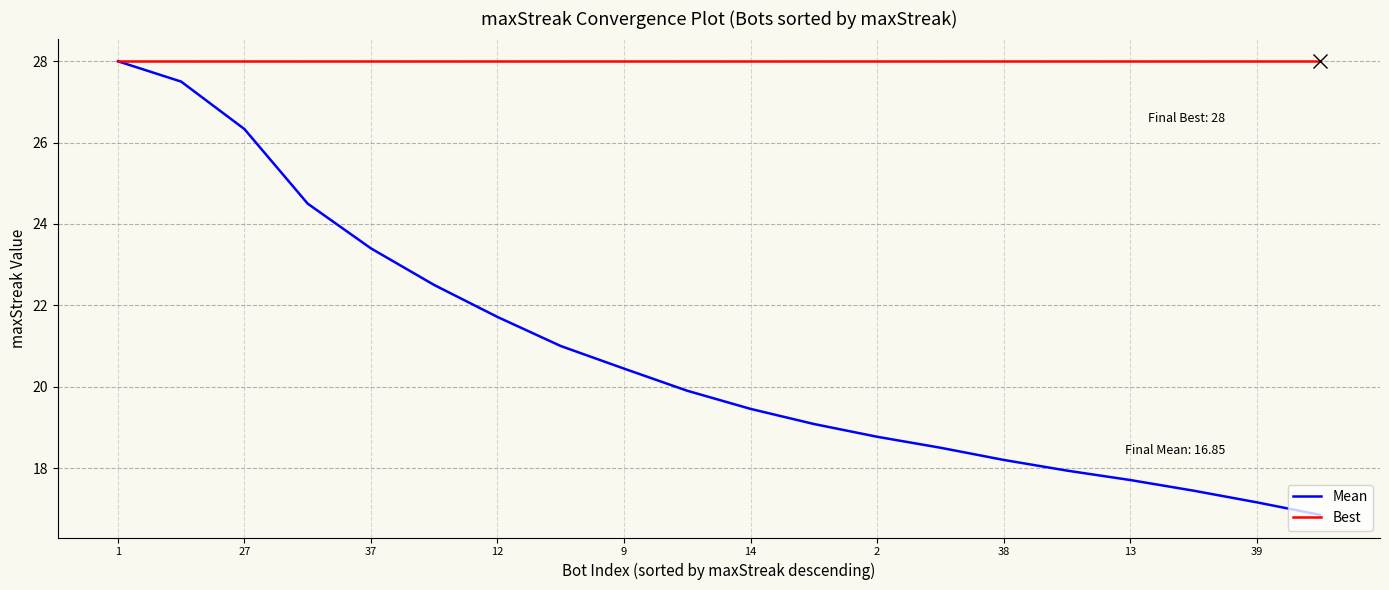

Which series has the widest spread of values?

Mean